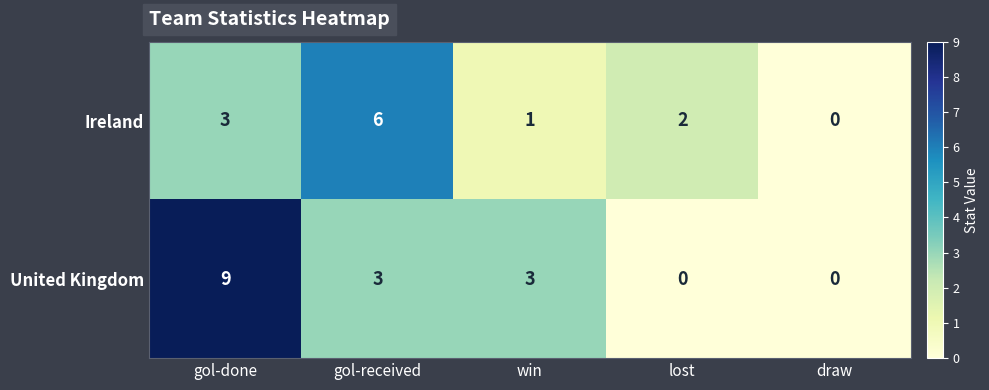

How many positive values does the Ireland series have?

4